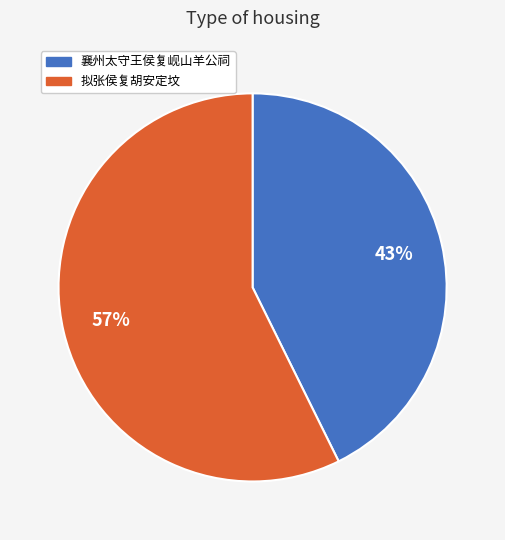

Rank the categories by value from highest to lowest.

拟张侯复胡安定坟, 襄州太守王侯复岘山羊公祠